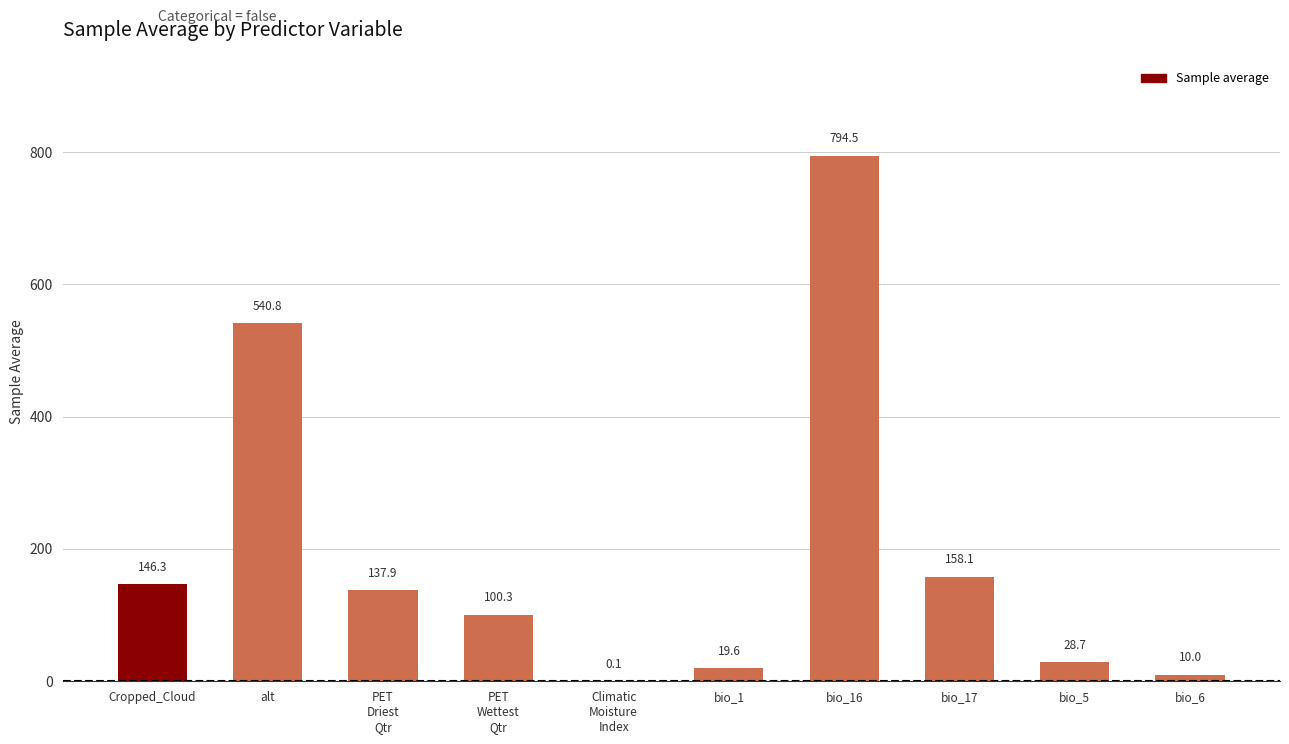

What is the average value?

193.6